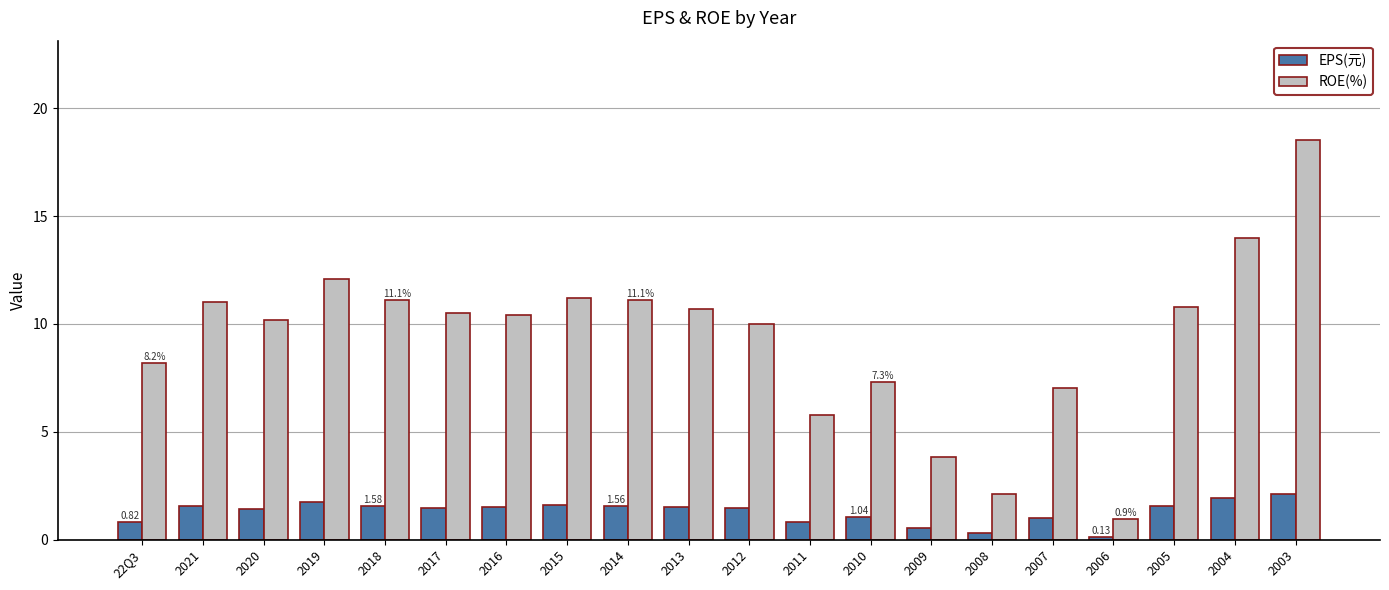

What is the difference between the ROE(%) values at 2008 and 2021?

8.9